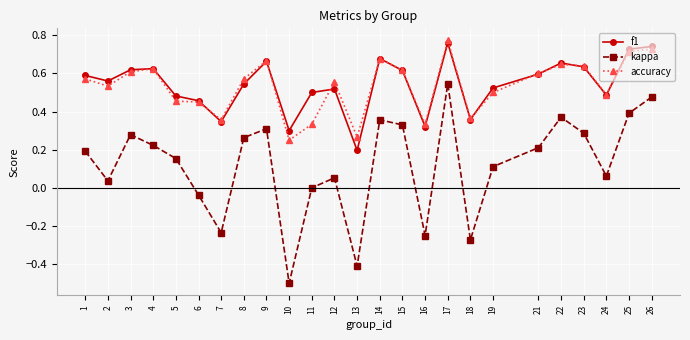

True or false: accuracy has a value of 0.3 at 11.

True